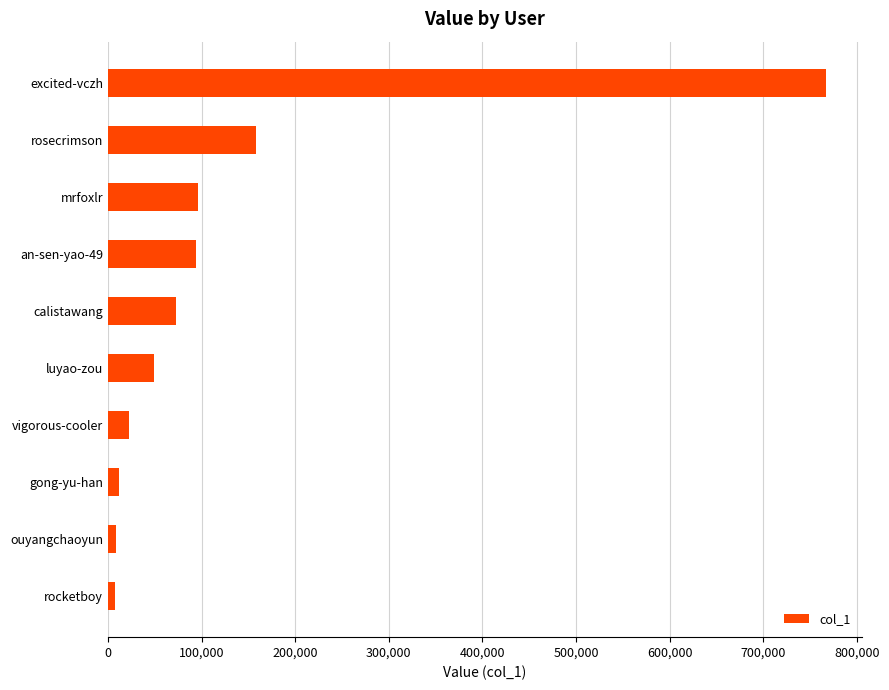

Where is the data nearest to the value 387023?

rosecrimson